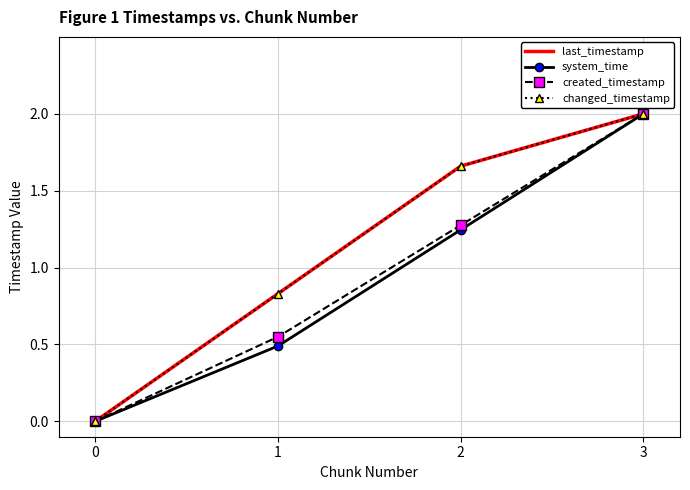

What value does the last_timestamp series have at 2?

1.7